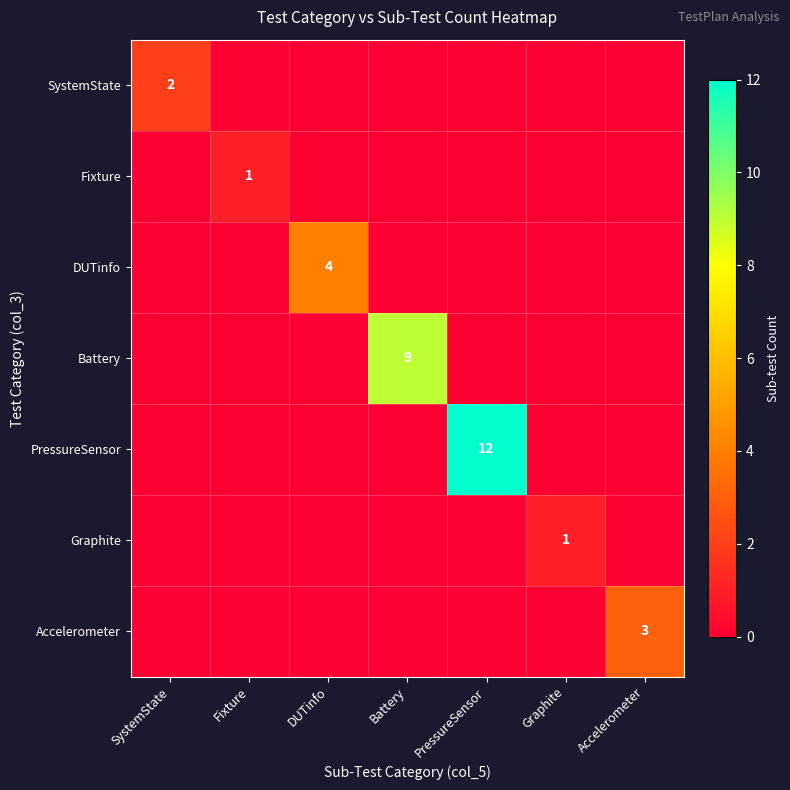

True or false: SystemState has a value of 0 at PressureSensor.

True